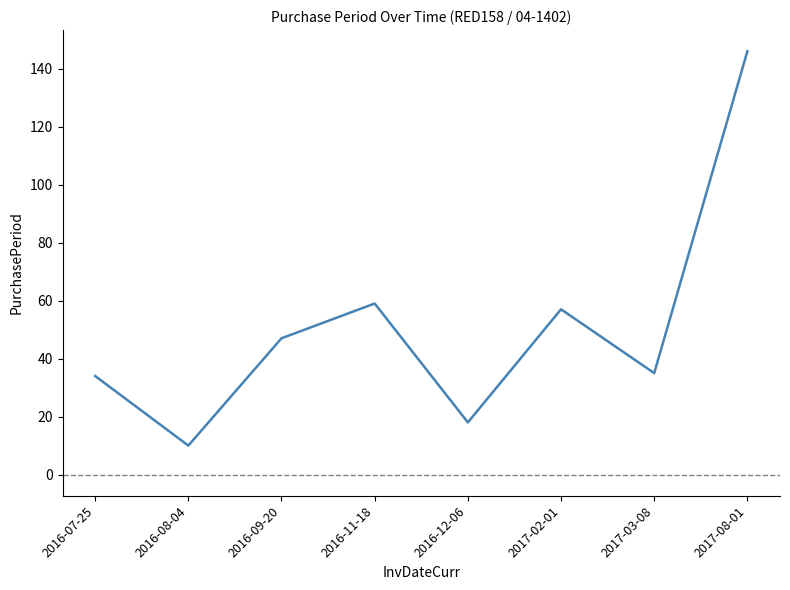

What is the change in value from 2016-11-18 to 2017-02-01?

-2